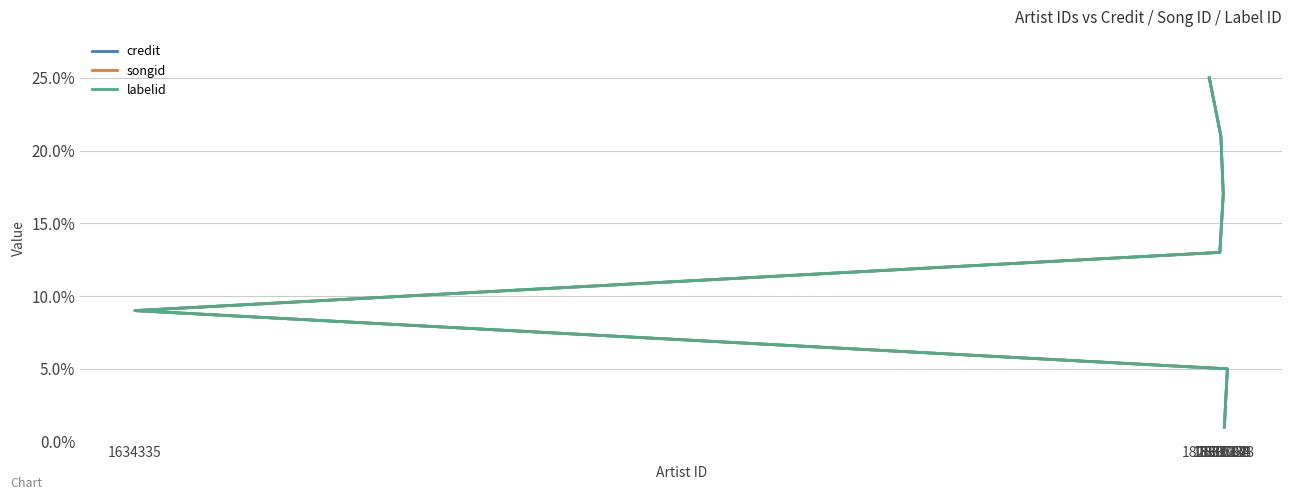

What are all the series names shown in the legend?

credit, songid, labelid